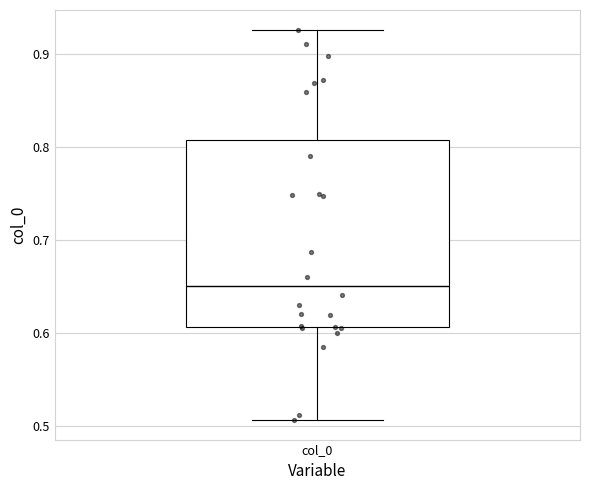

Transcribe this box plot: give where the median line is, the range the box spans, and where the two whiskers end, as read against the y-axis. The values are not printed on the chart, so give them approximately, as read against the axis.

median 0.65, box 0.61 to 0.81, whiskers 0.51 to 0.93